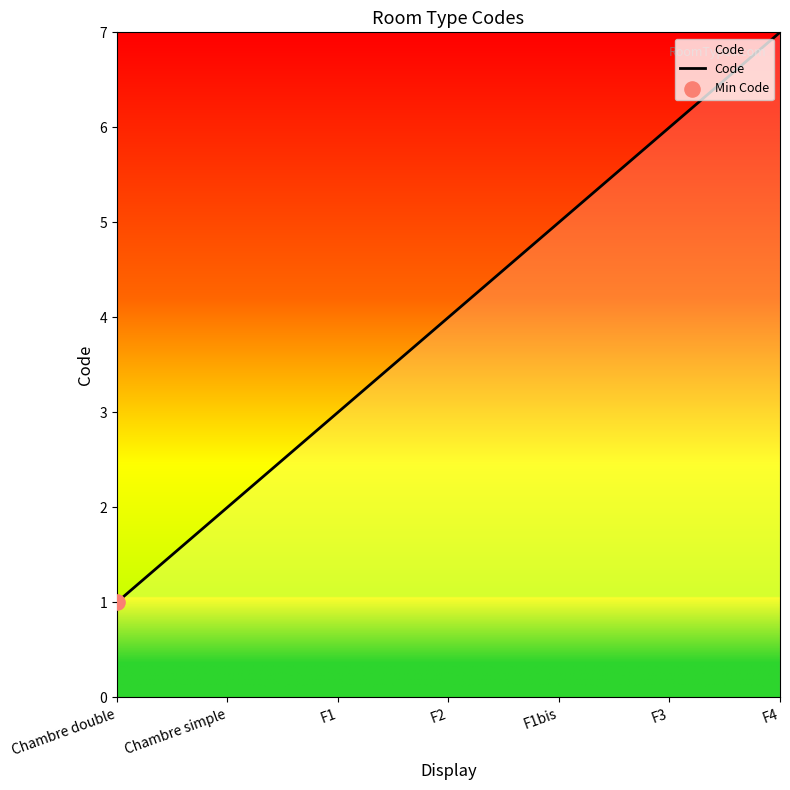

What is the change in value from Chambre double to F2?

+3